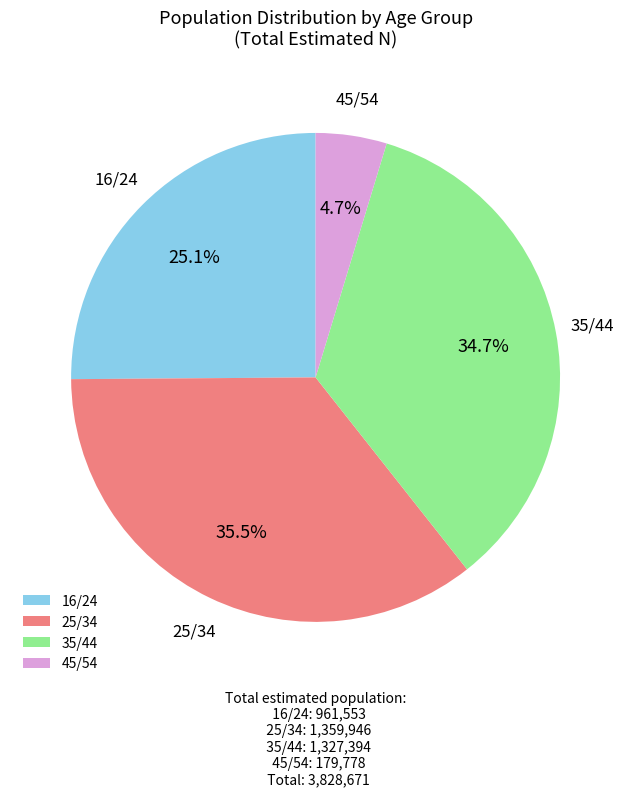

Does 45/54 represent more than half of the total?

No